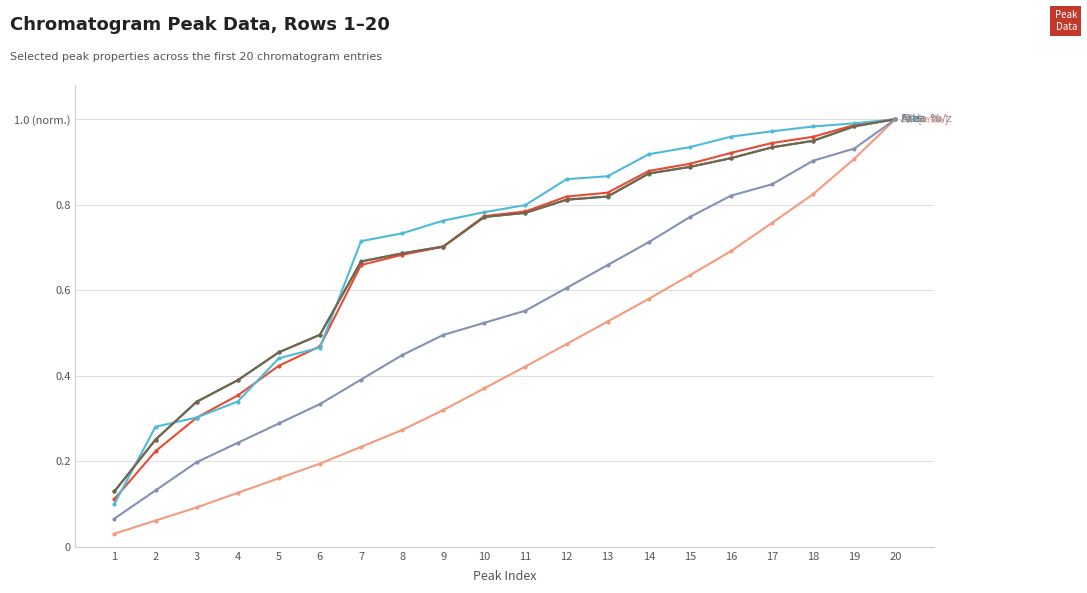

Is this an area chart (filled region under the line)?

No